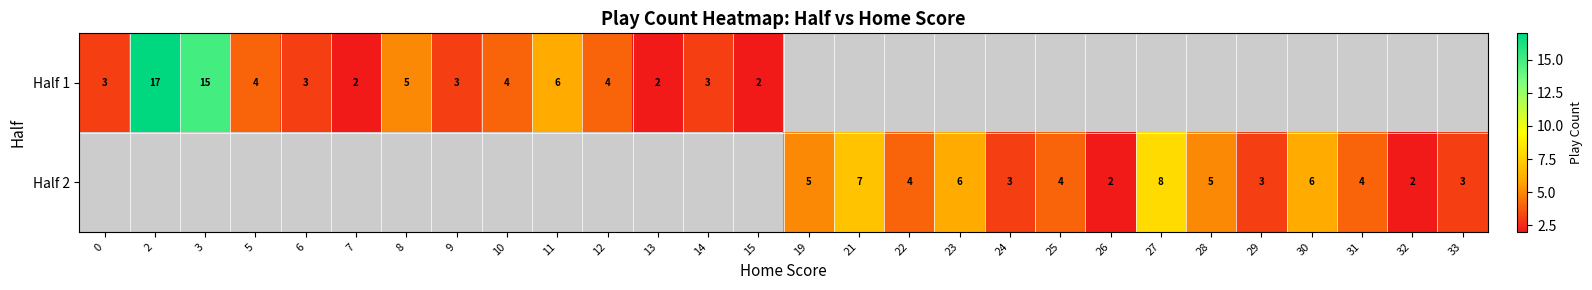

Between 5 and 23, which is larger?

23